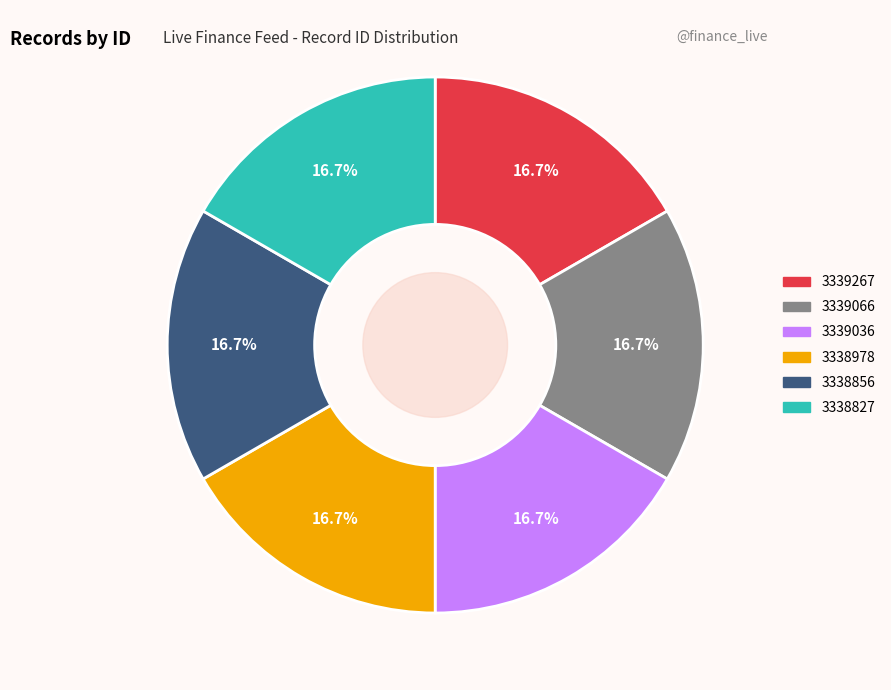

Does 3339066 account for over 50% of the chart?

No